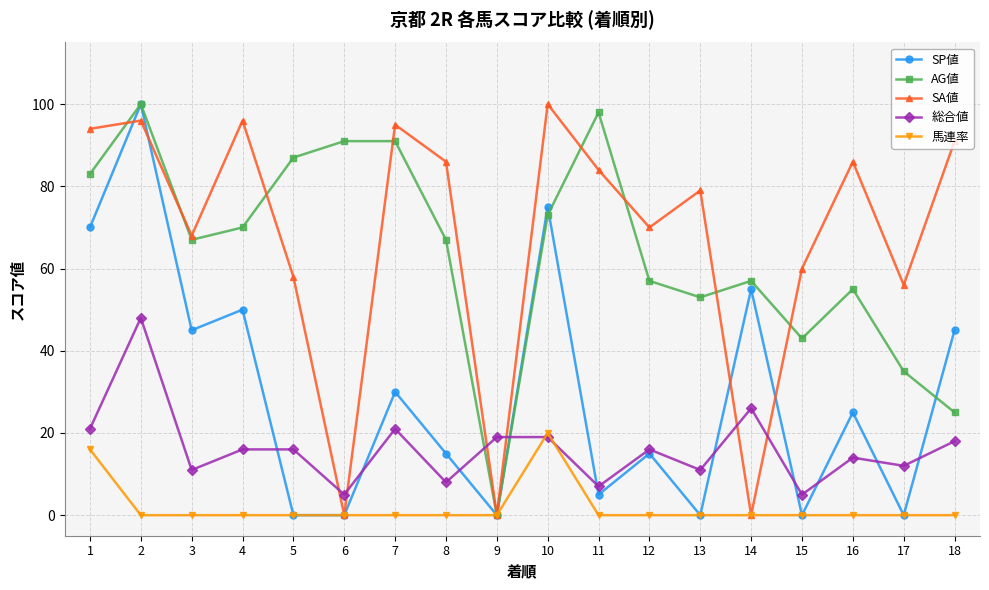

Is it true that AG値 equals 133 at 6?

False